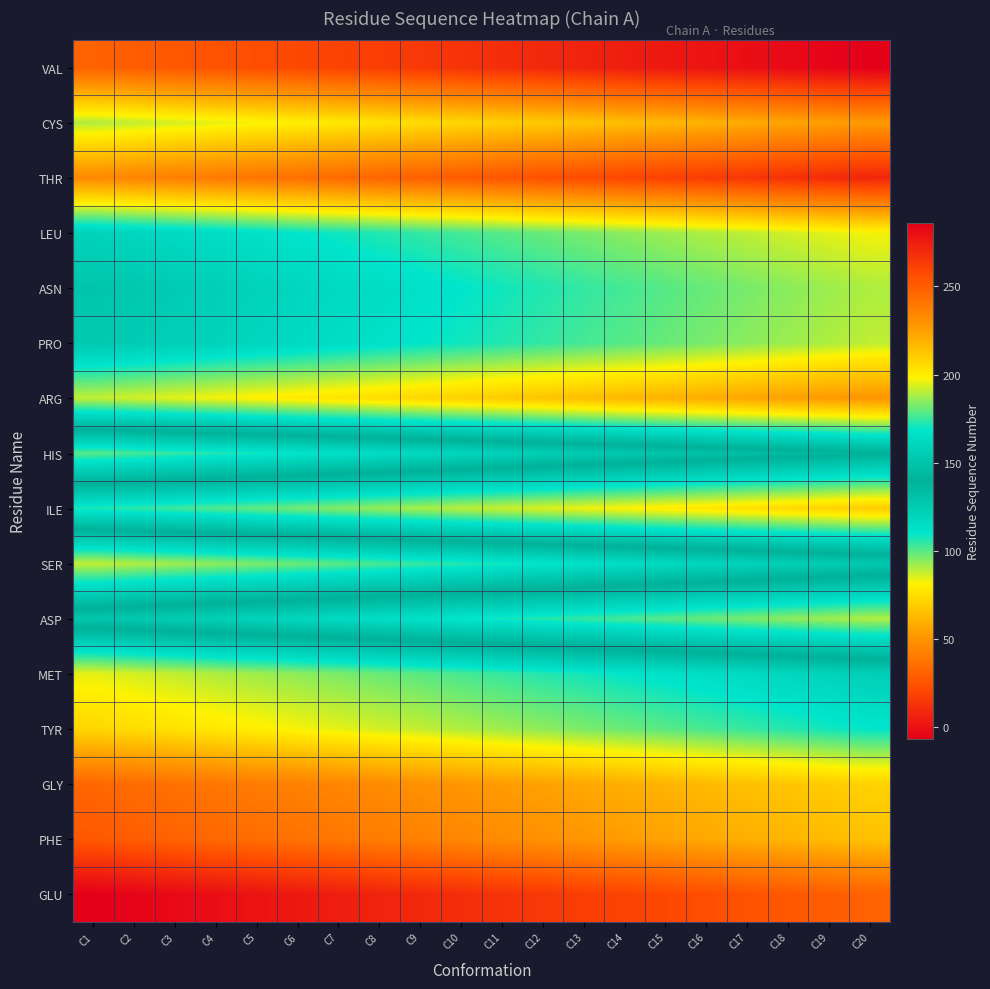

What is the difference between the highest and lowest values at C10?

255.0